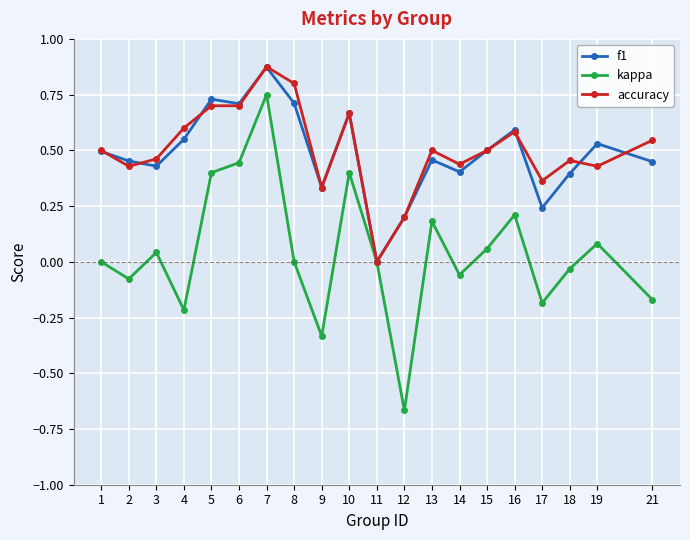

Count the accuracy values in the range 0 to 1.

20